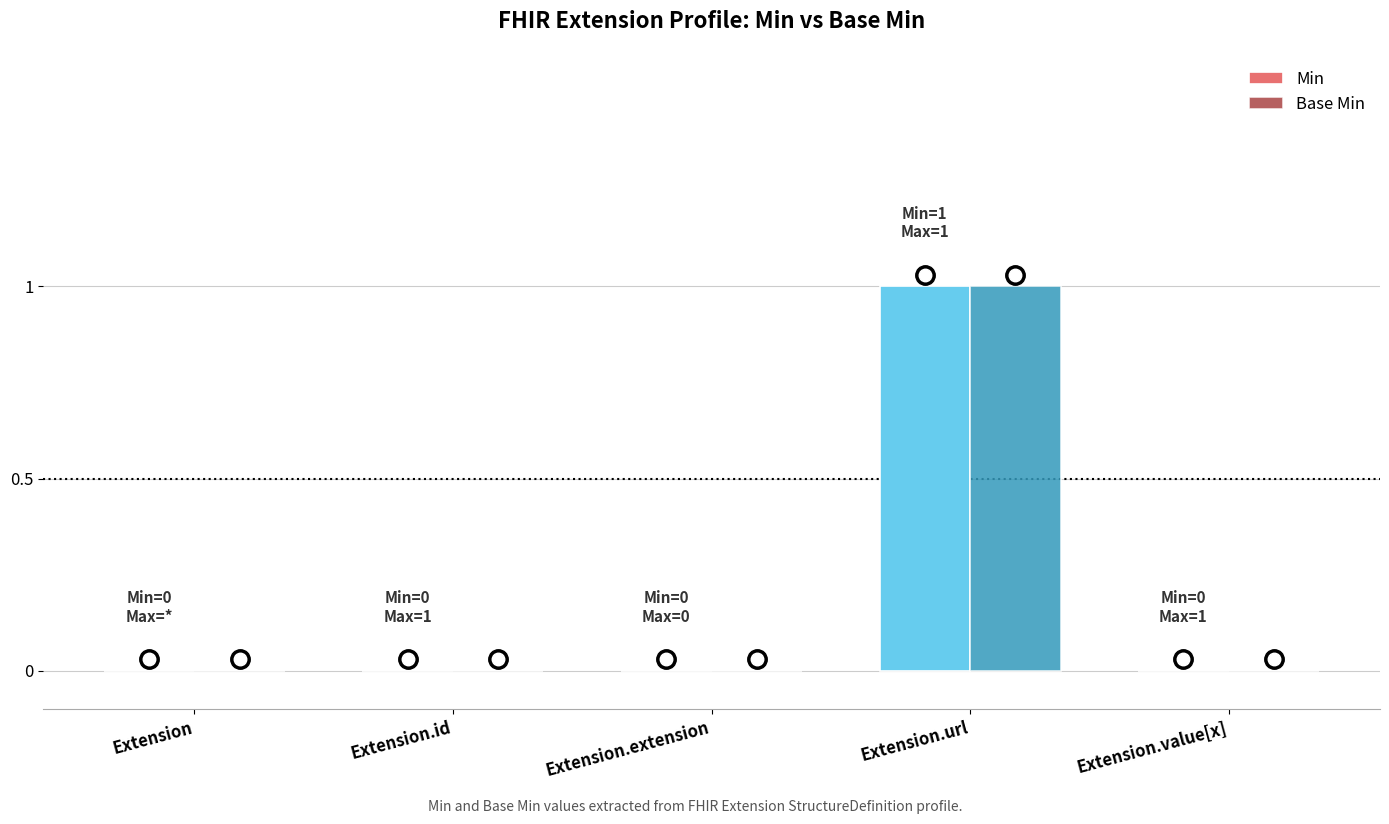

At which category is the sum across all series the highest?

Extension.url